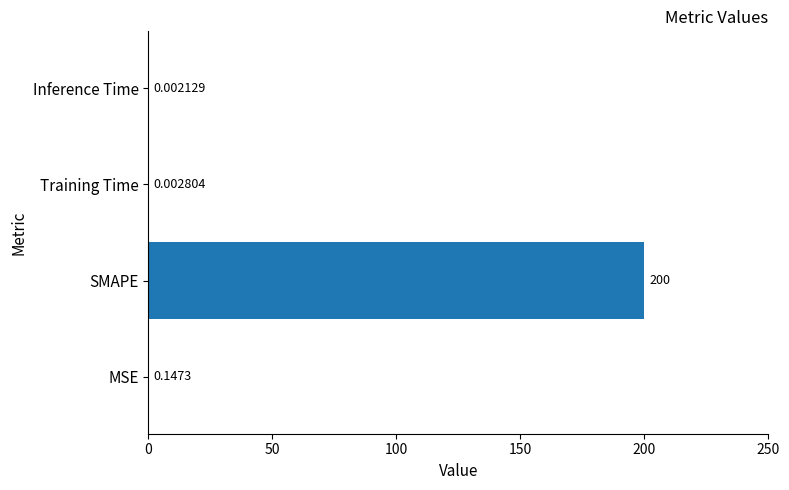

What is the change in value from SMAPE to Training Time?

-200.0